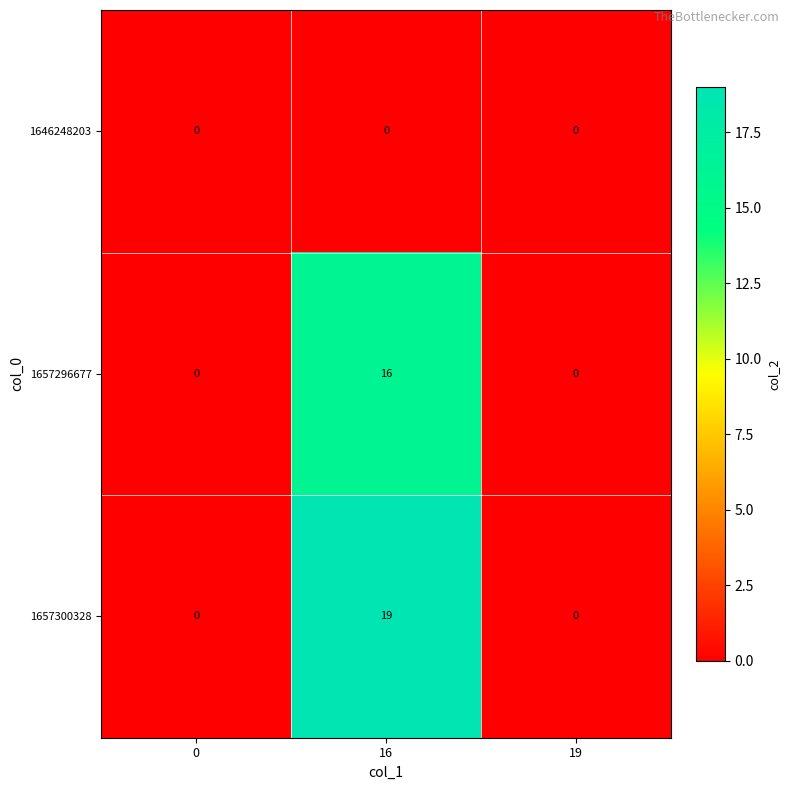

What is the spread (max minus min) of values at 16?

19